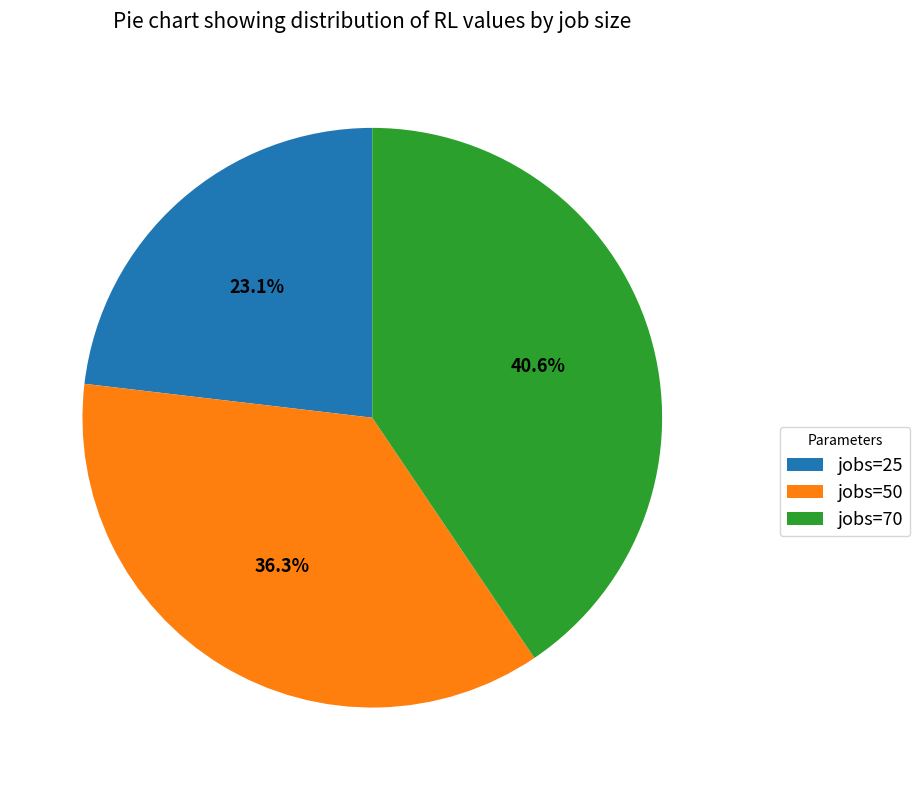

Is it true that jobs=50 is 30% of the pie?

False